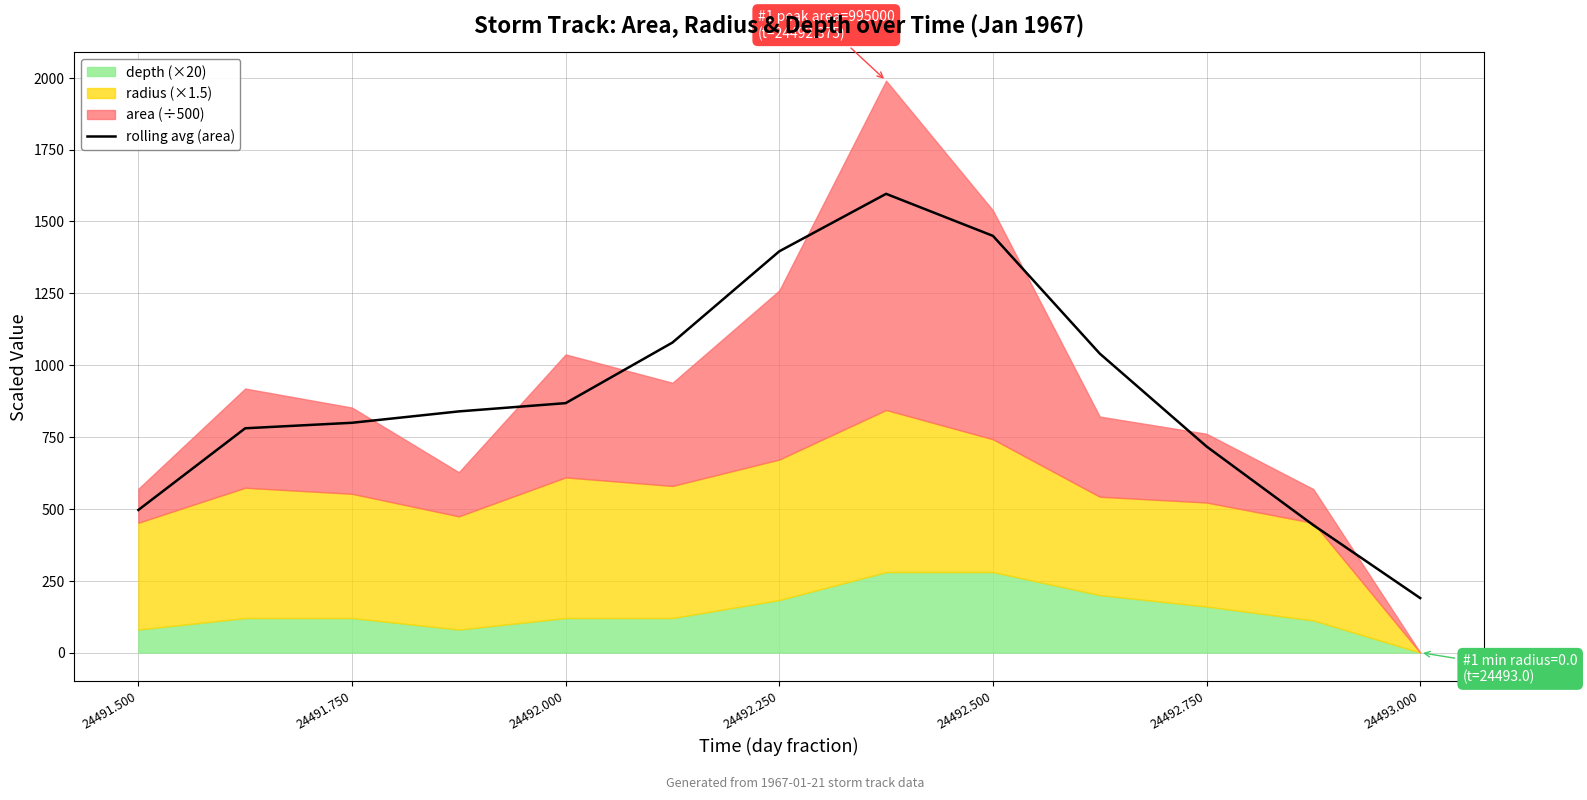

What is the lowest value of the rolling avg (area) series?

189.6